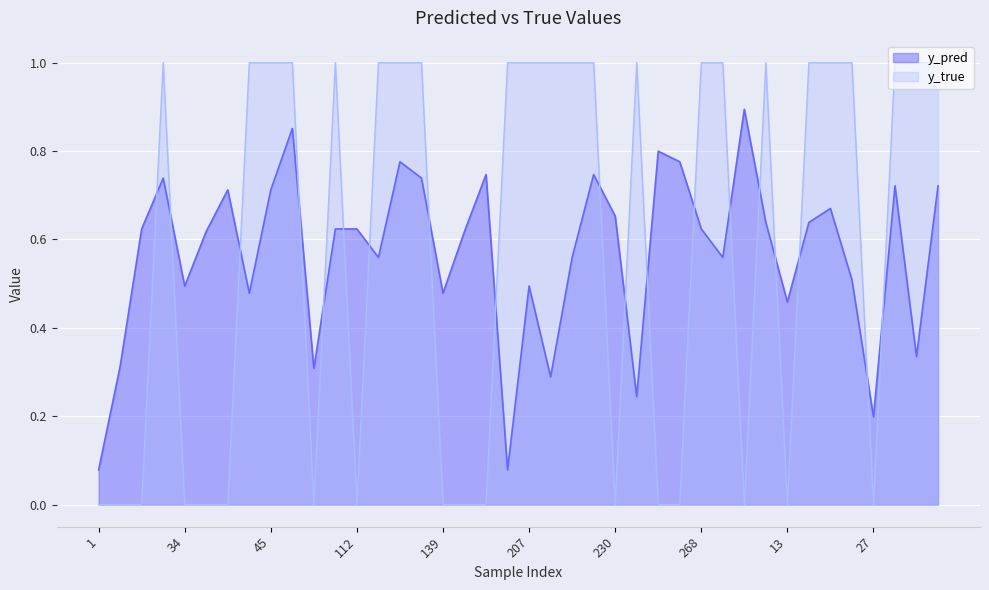

Which series has the largest total across all categories?

y_true